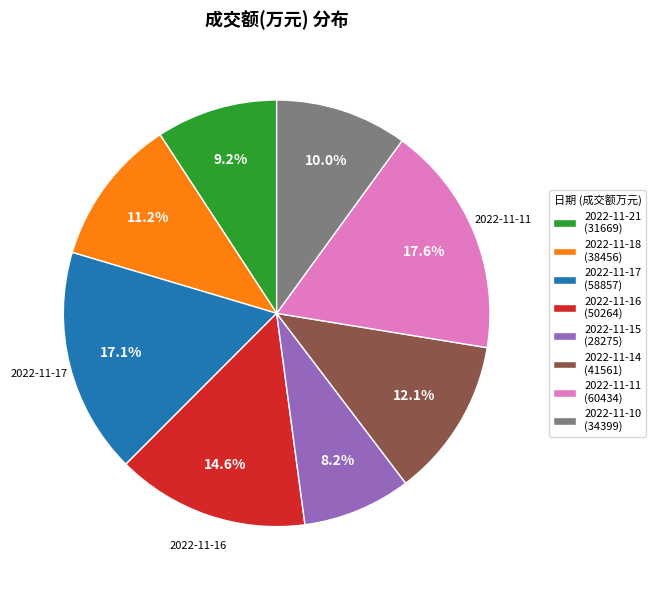

Does any single category account for the majority?

No